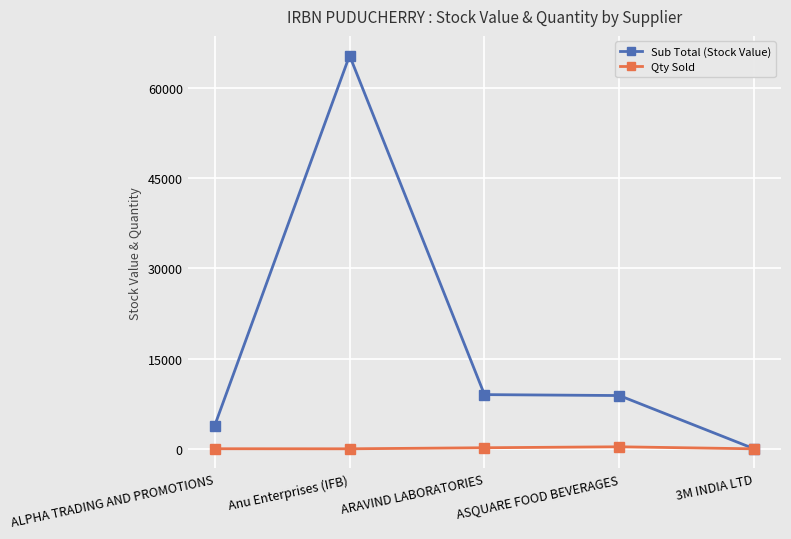

True or false: Sub Total (Stock Value) has a value of 0.0 at 3M INDIA LTD.

True